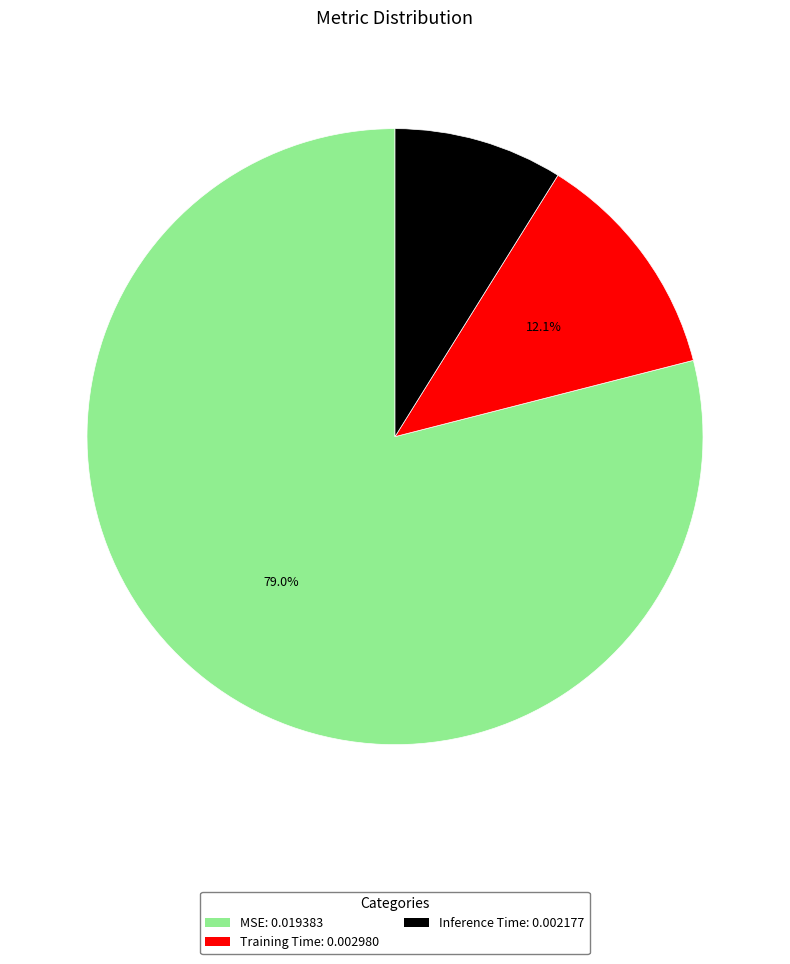

True or false: Training Time accounts for 1% of the total.

False